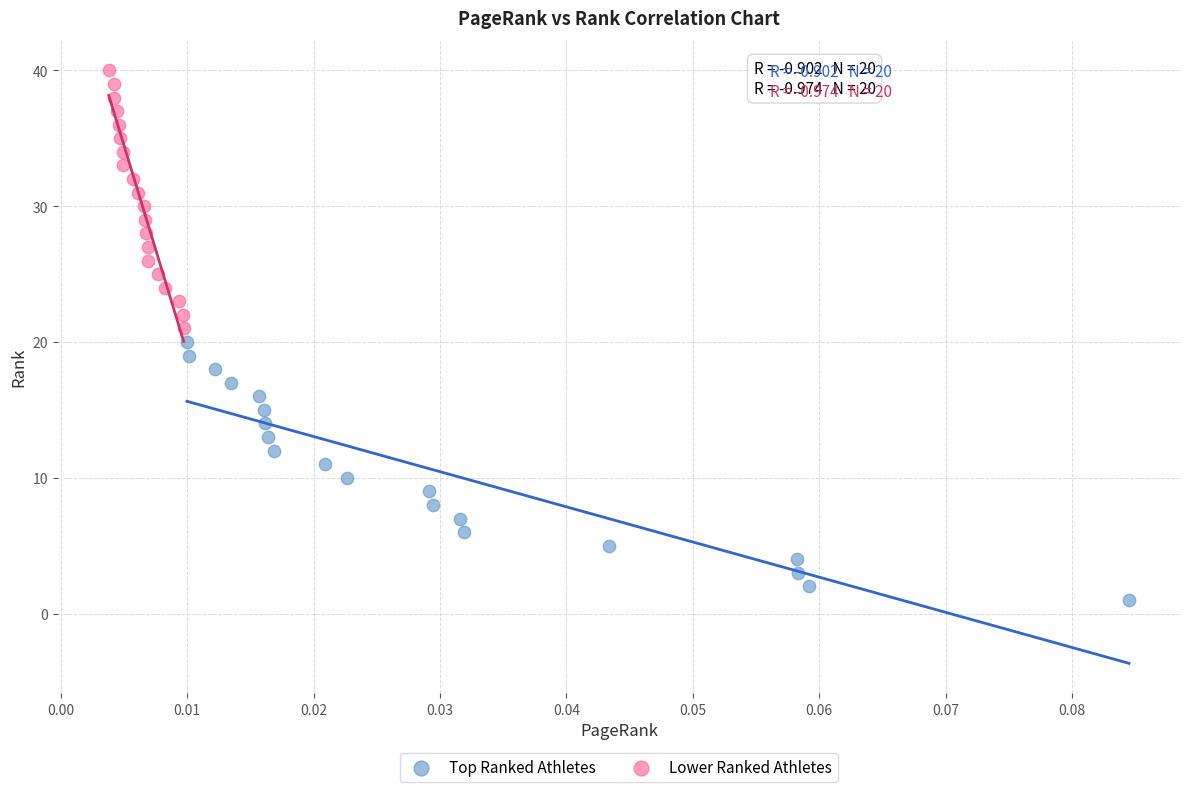

Which series contains the highest Y value?

Lower Ranked Athletes